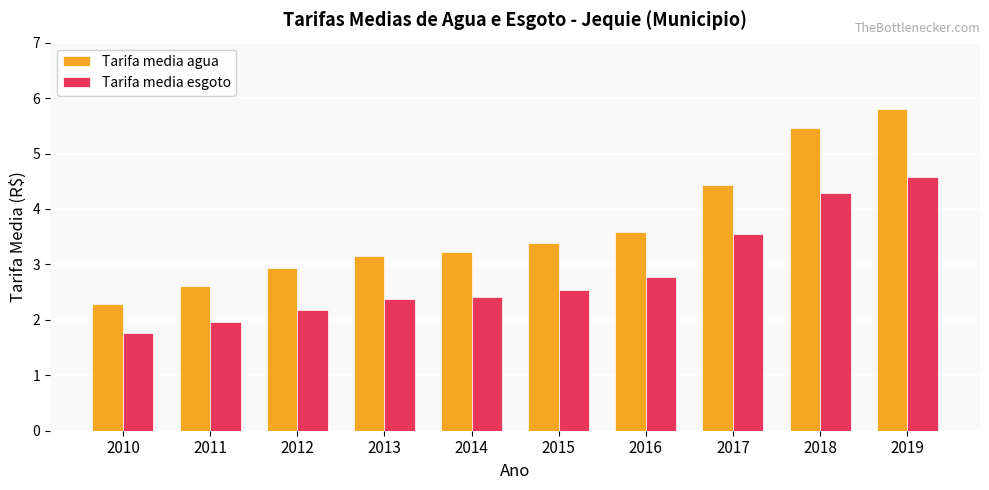

What is the spread (max minus min) of values at 2013?

0.8